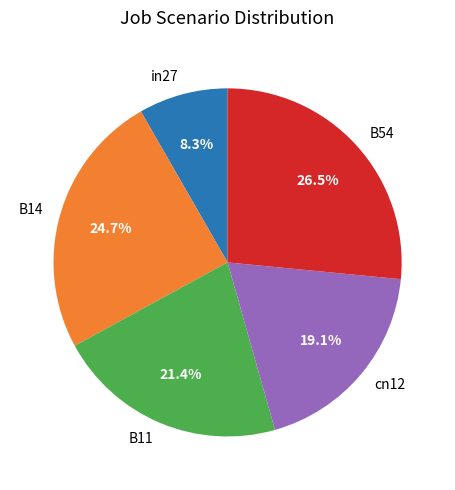

Does cn12 account for over 50% of the chart?

No